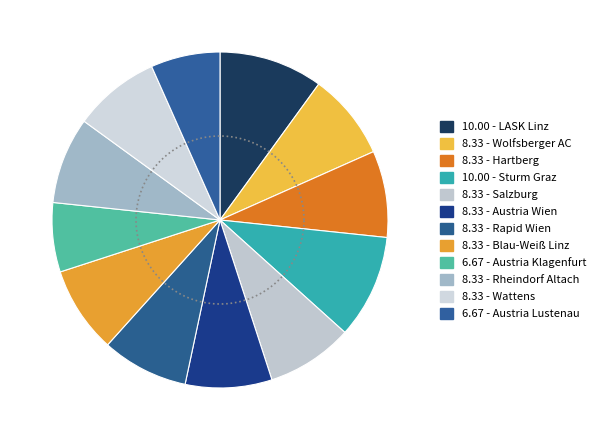

What is the smallest slice in the pie chart?

Austria Klagenfurt